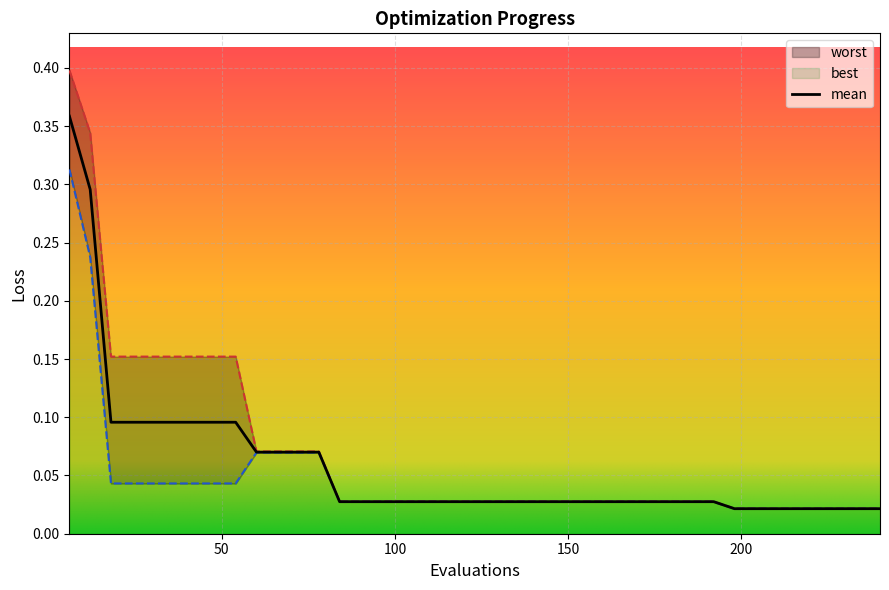

True or false: best and mean intersect in this chart.

False